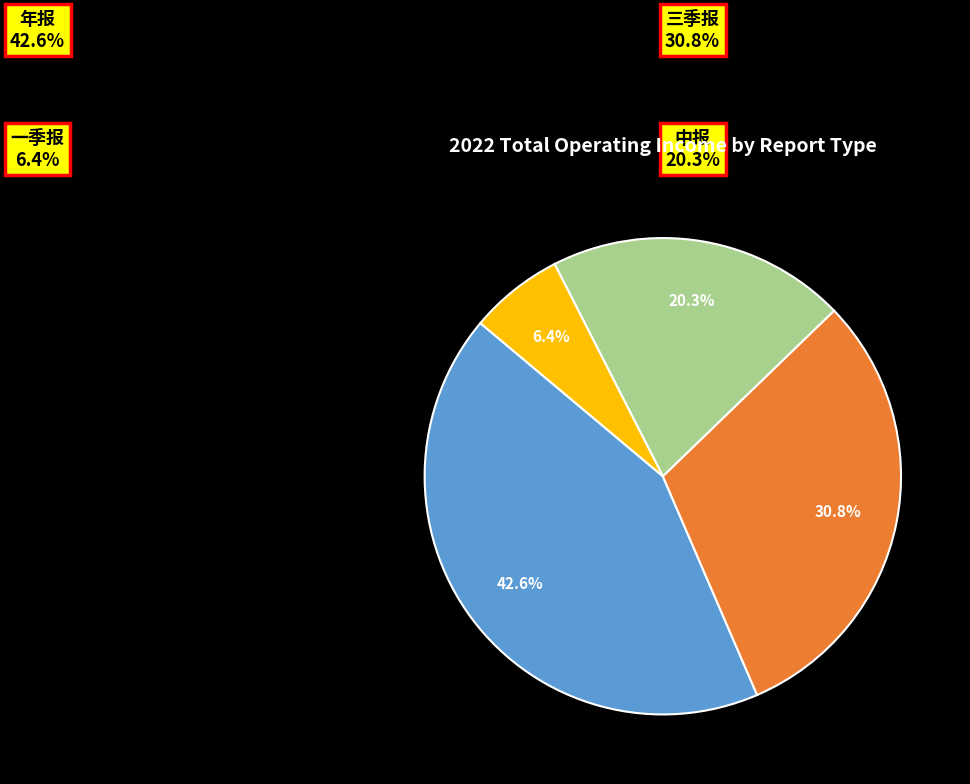

Is there any slice that represents more than half of the pie?

No